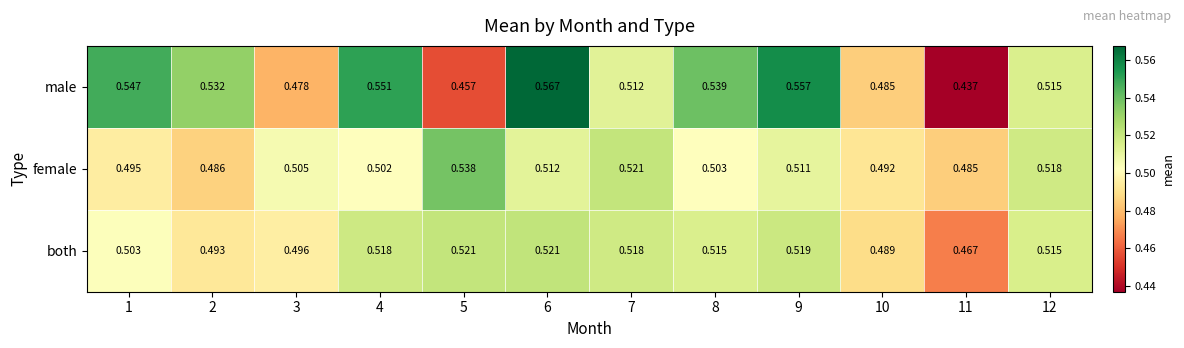

Count the number of categories in the chart.

12